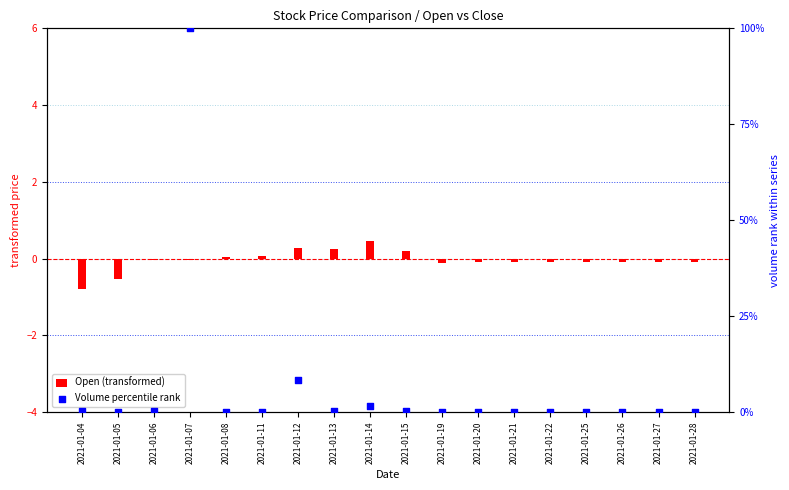

What is the total value across all series at 2021-01-06?

0.2